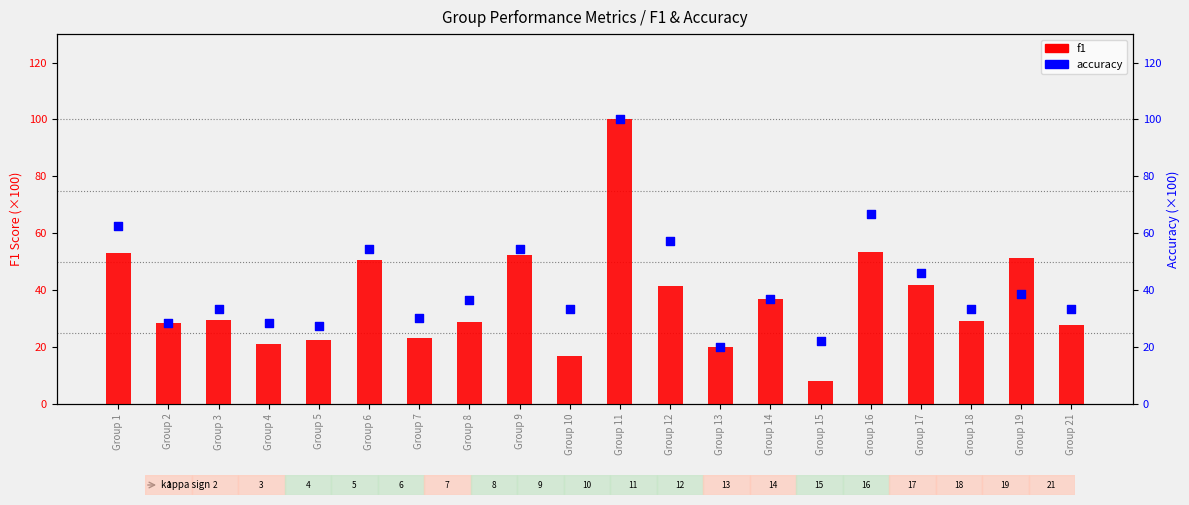

Is the value of f1 at Group 19 greater than the value of accuracy at Group 11?

No